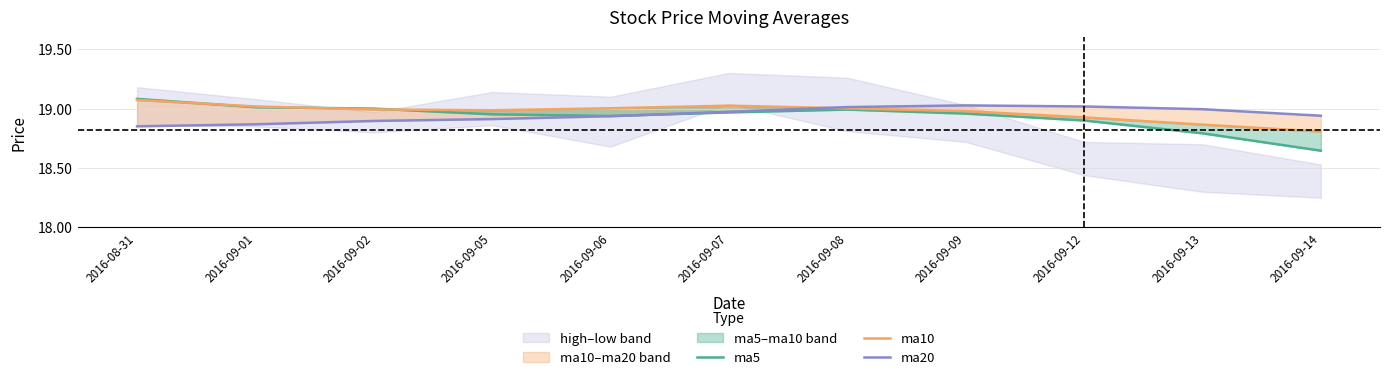

At which category does ma20 reach its first local peak?

2016-09-09